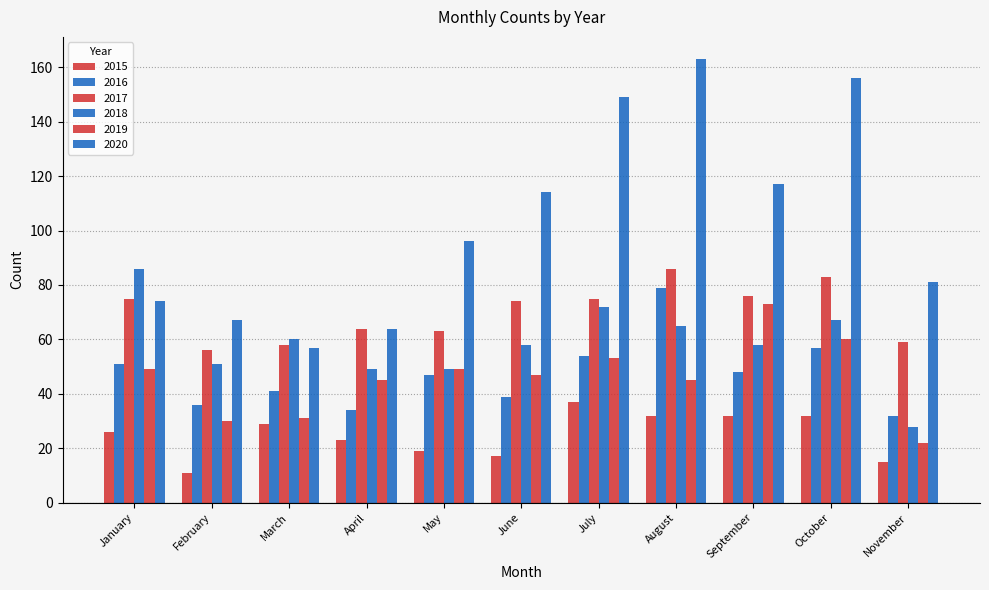

How many bars are there in total?

66